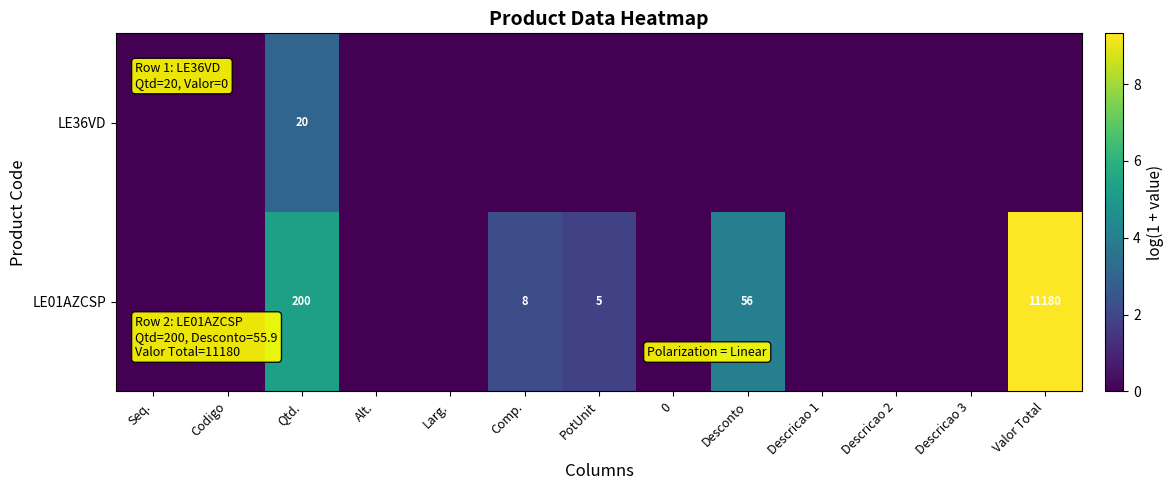

At how many categories does at least one series exceed 9?

1